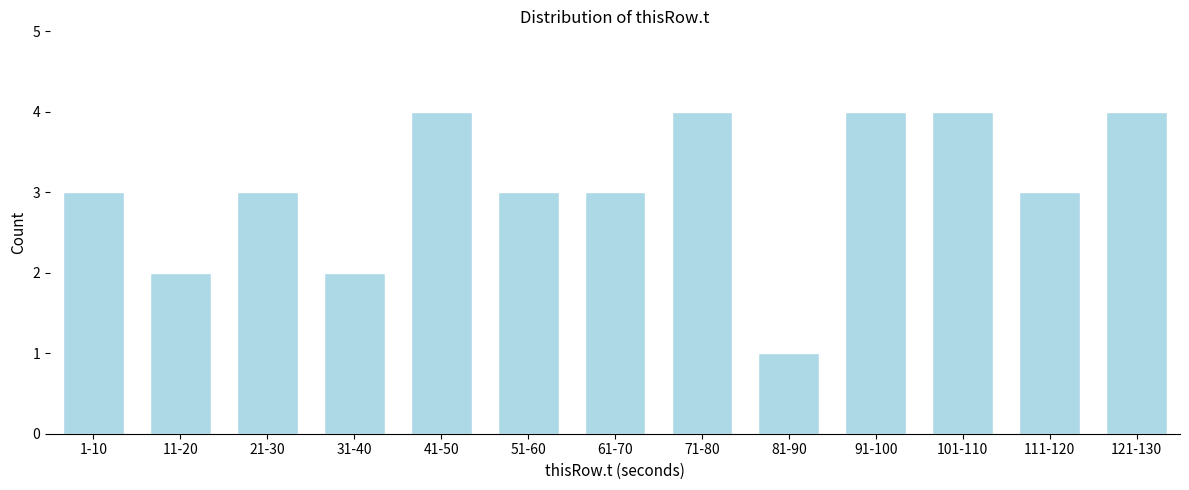

Reading right to left, what are all the values shown in this chart?

4	3	4	4	1	4	3	3	4	2	3	2	3